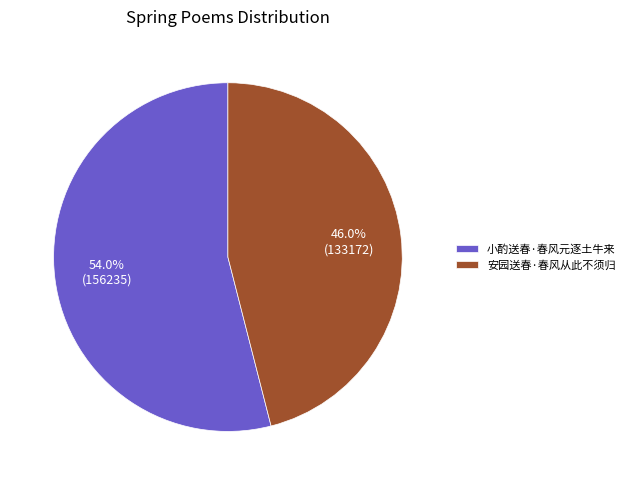

What is the total percentage of 小酌送春·春风元逐土牛来 and 安园送春·春风从此不须归?

100.0%